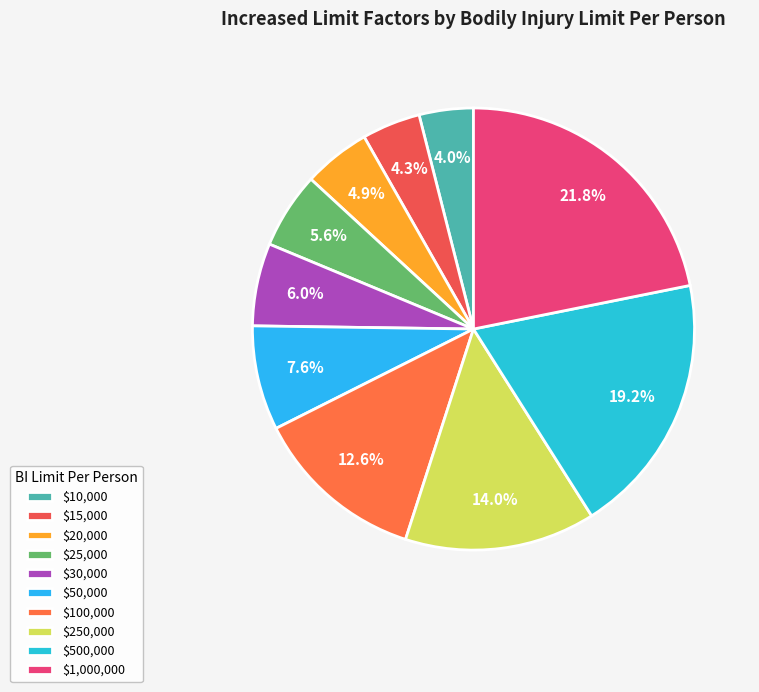

What percentage is the $50,000 slice, to the nearest percent?

8%